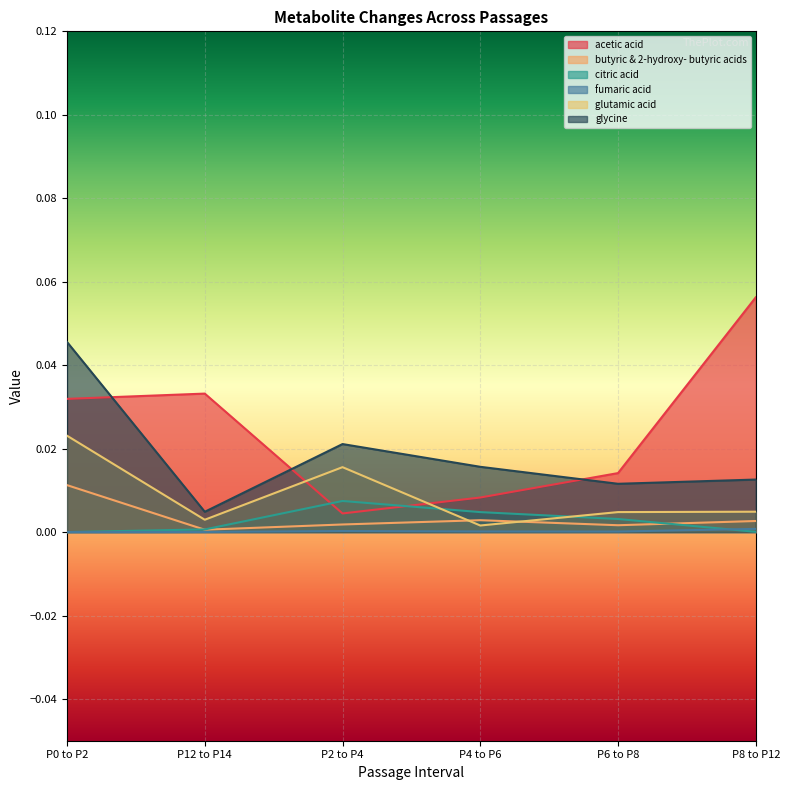

At which category is the sum across all series the highest?

P0 to P2